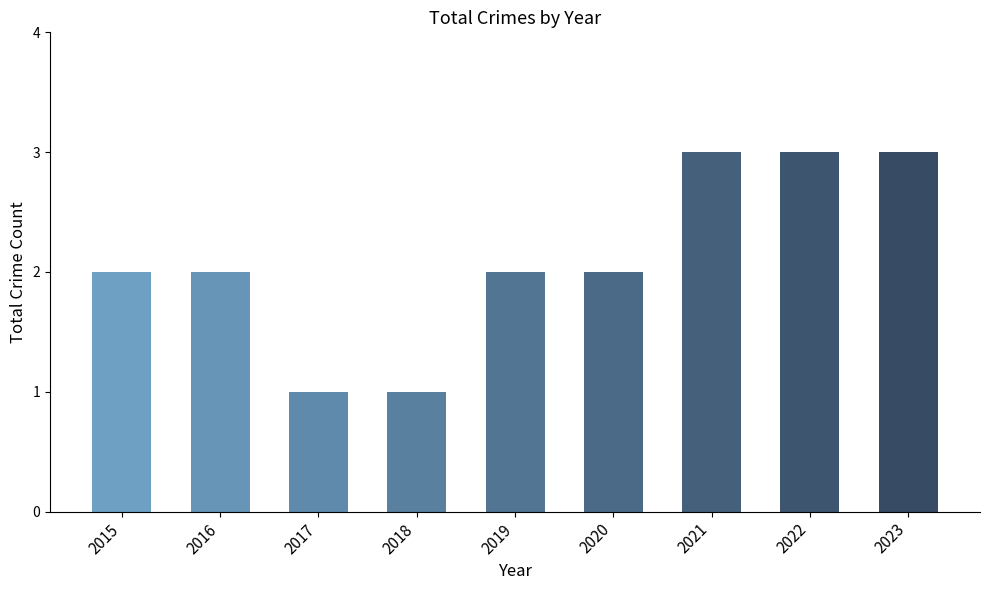

Count the values in the range 2 to 3.

7